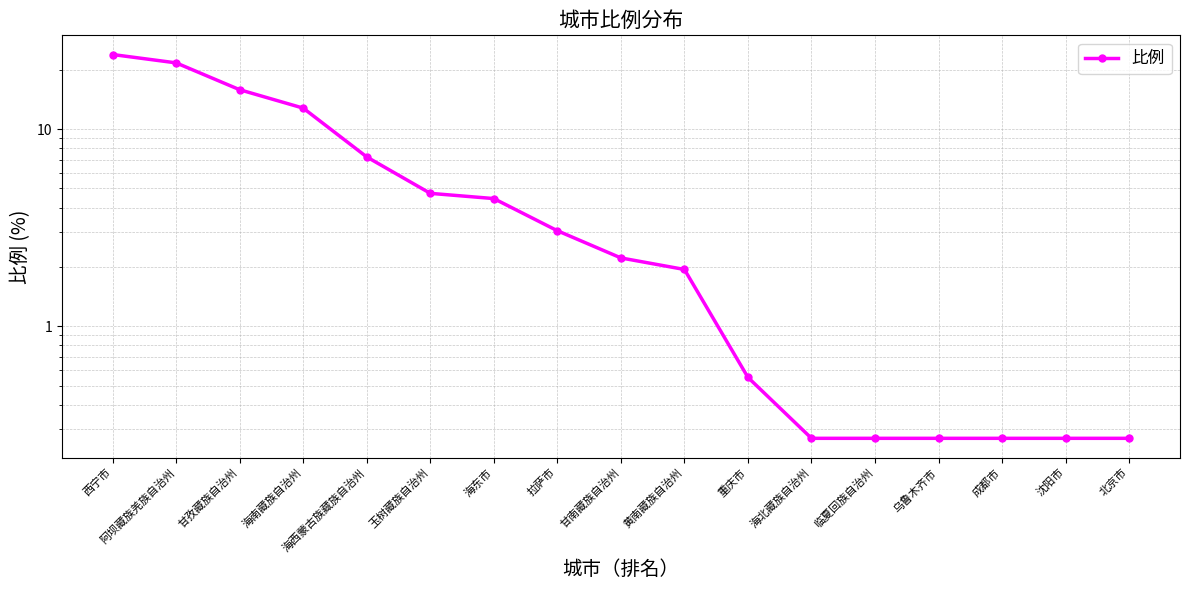

What is the label of the 17th point from the right?

西宁市